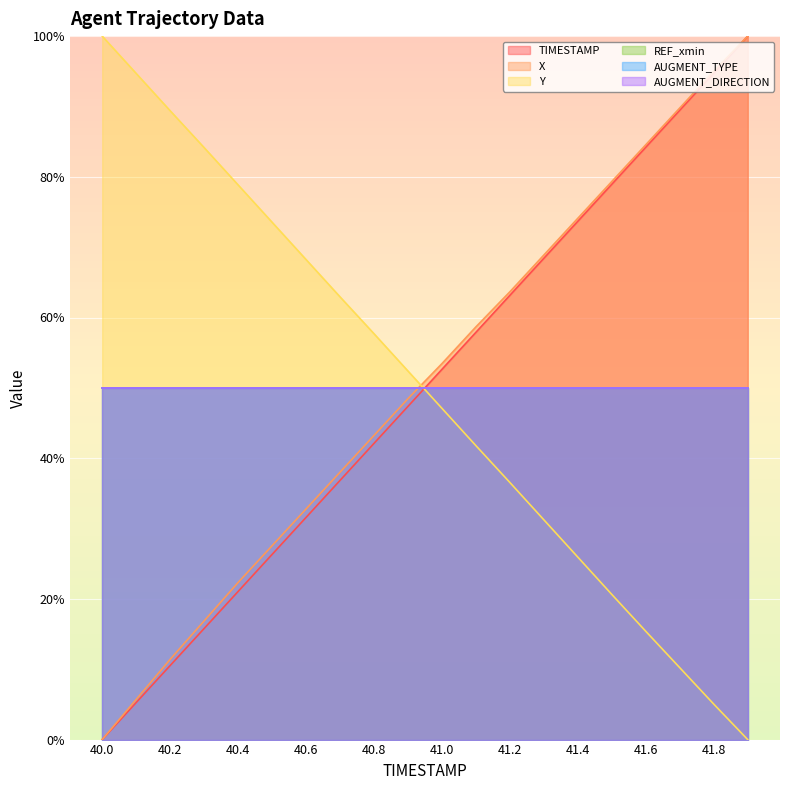

Is the value of X at 40.2 greater than the value of TIMESTAMP at 40.8?

No